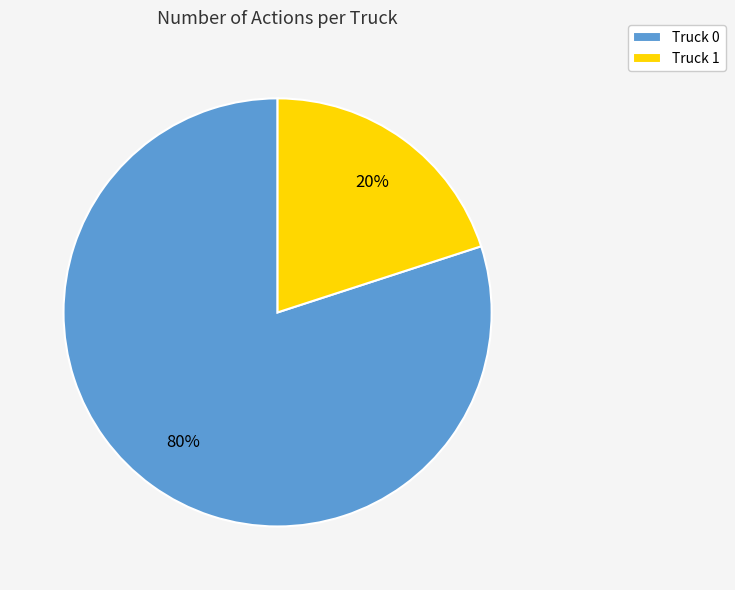

Combined, do Truck 0 and Truck 1 account for over 50%?

Yes